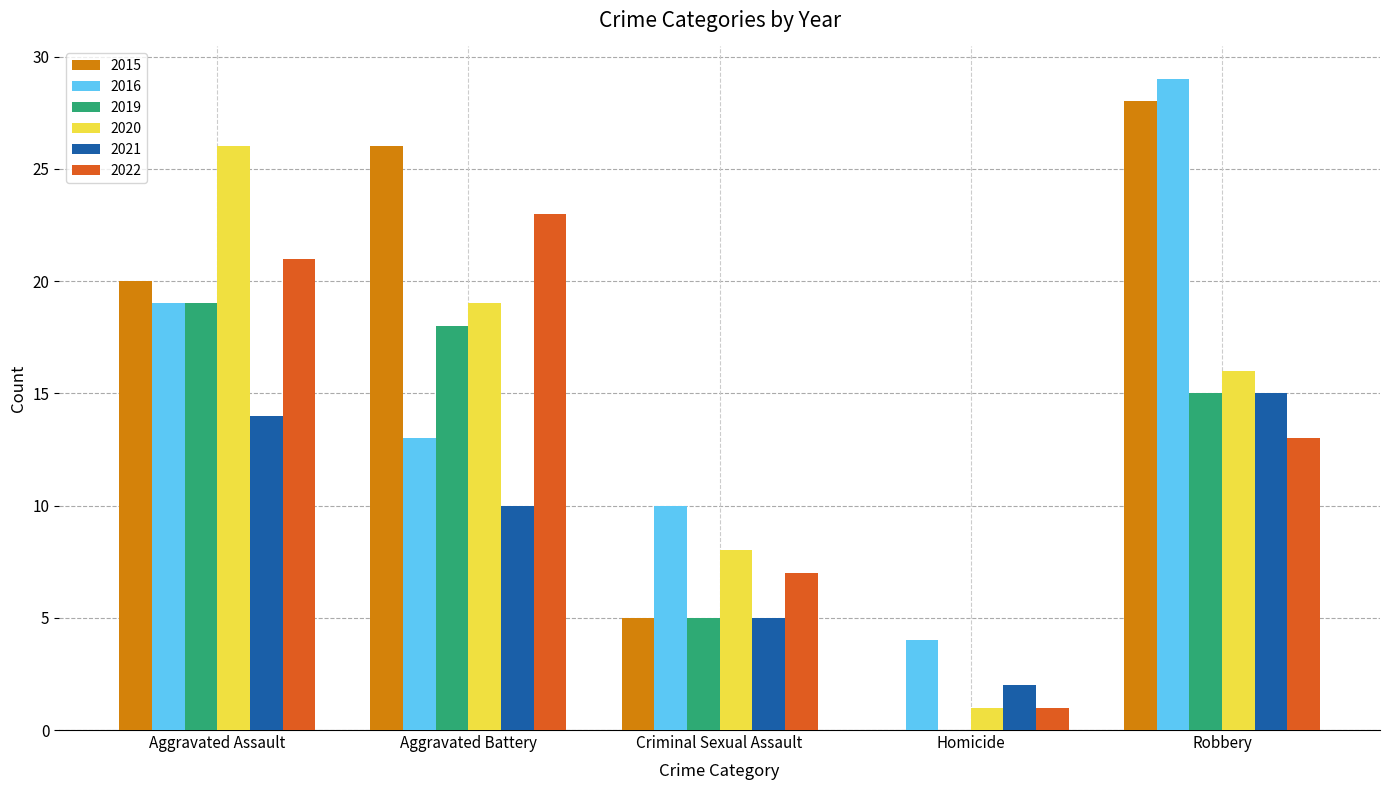

What is the total value across all series at Robbery?

116